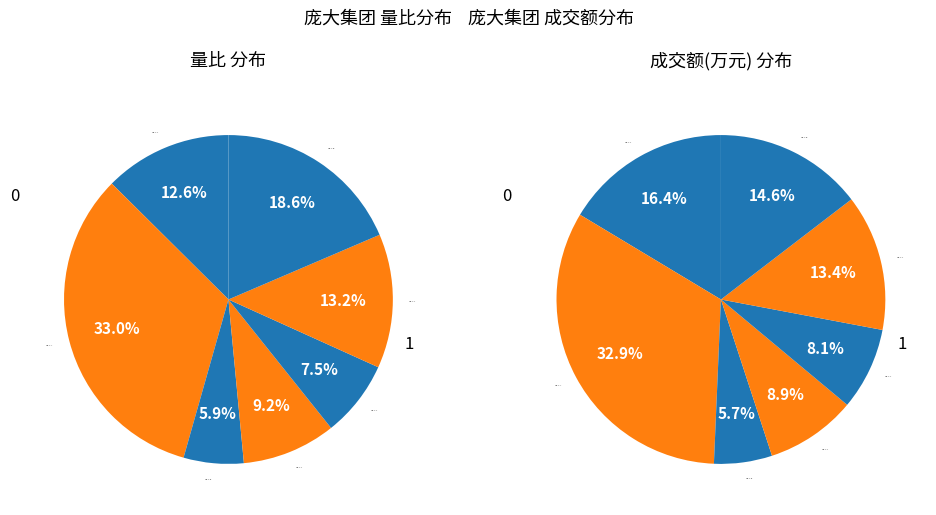

What is the largest slice in the pie chart?

2022-11-17